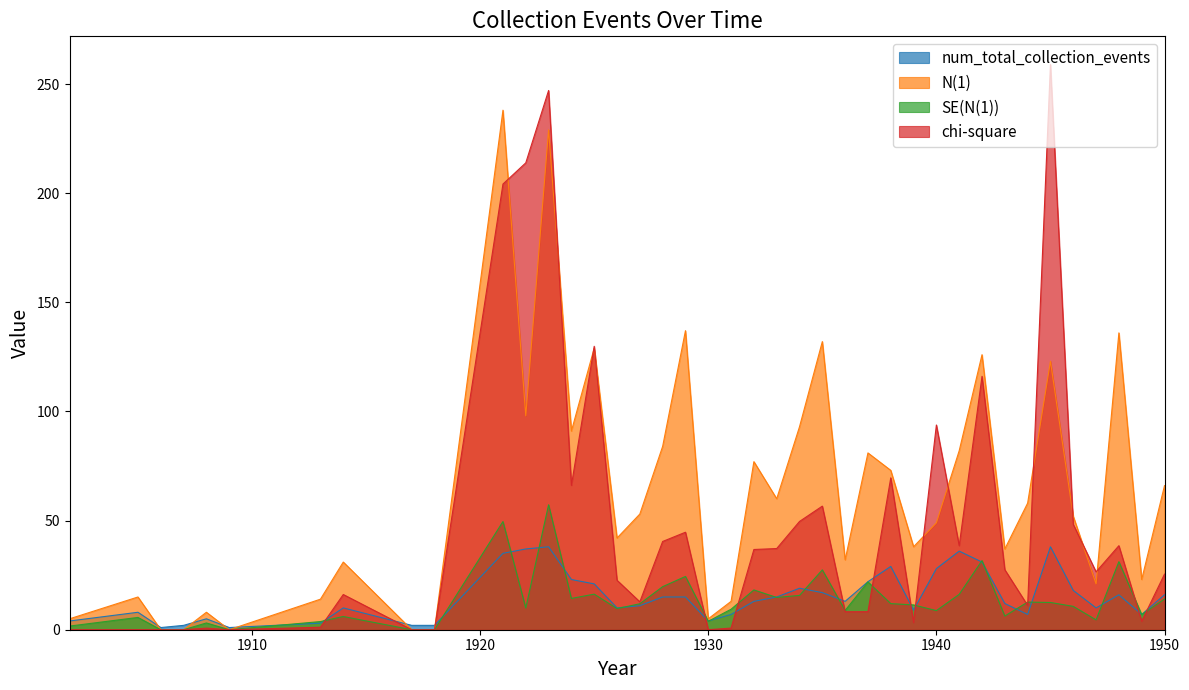

In SE(N(1)), how many points are higher than both neighbors (excluding endpoints)?

13